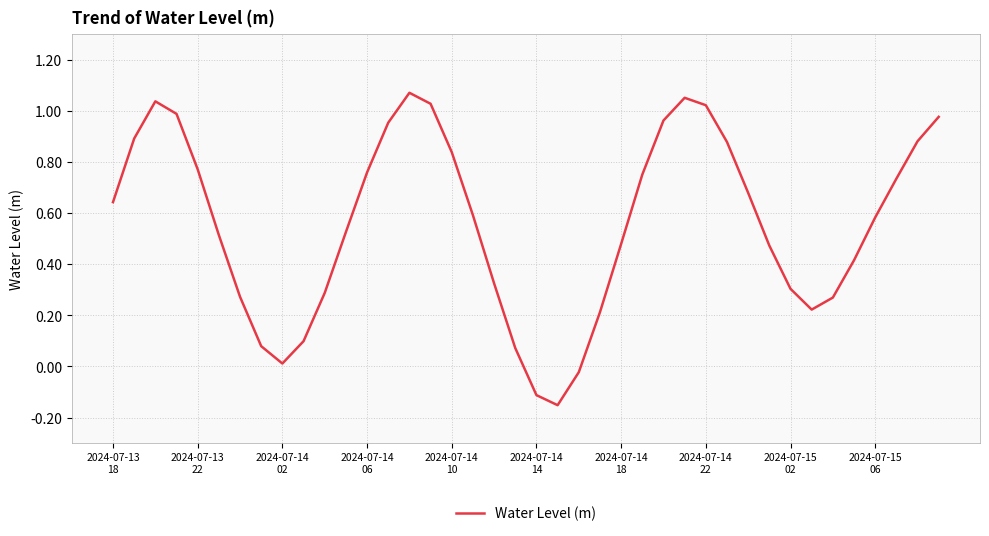

How many values are below zero?

3